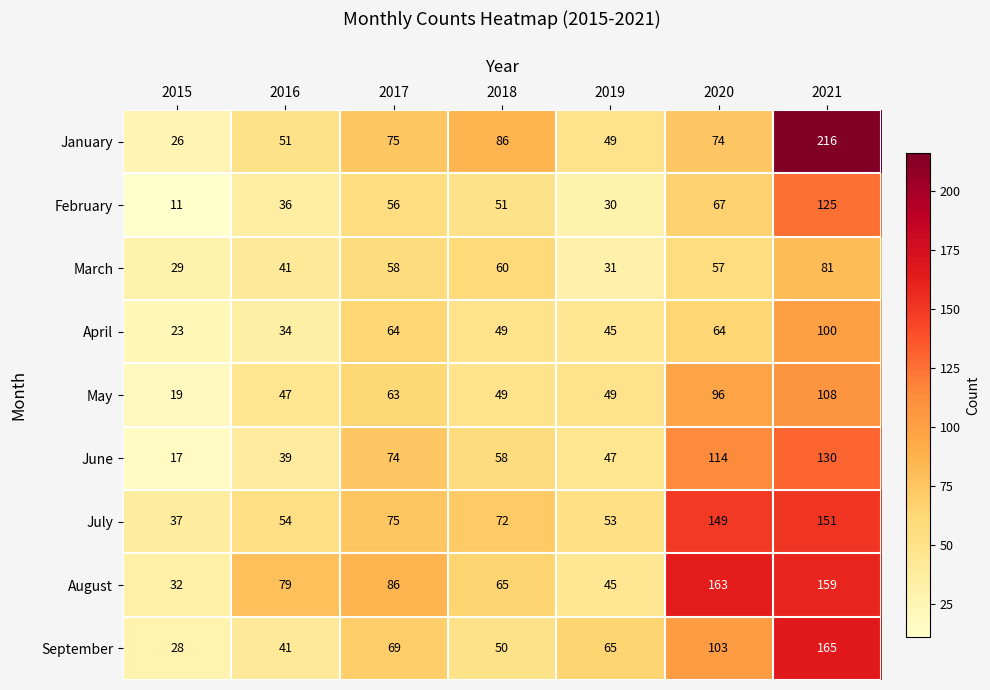

Where is August nearest to the value 97?

2017